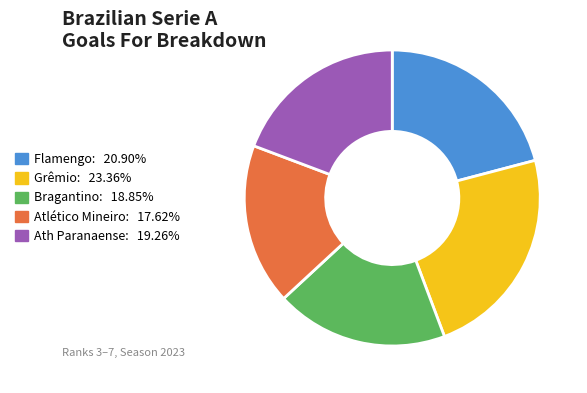

Is it true that Flamengo is 21% of the pie?

True